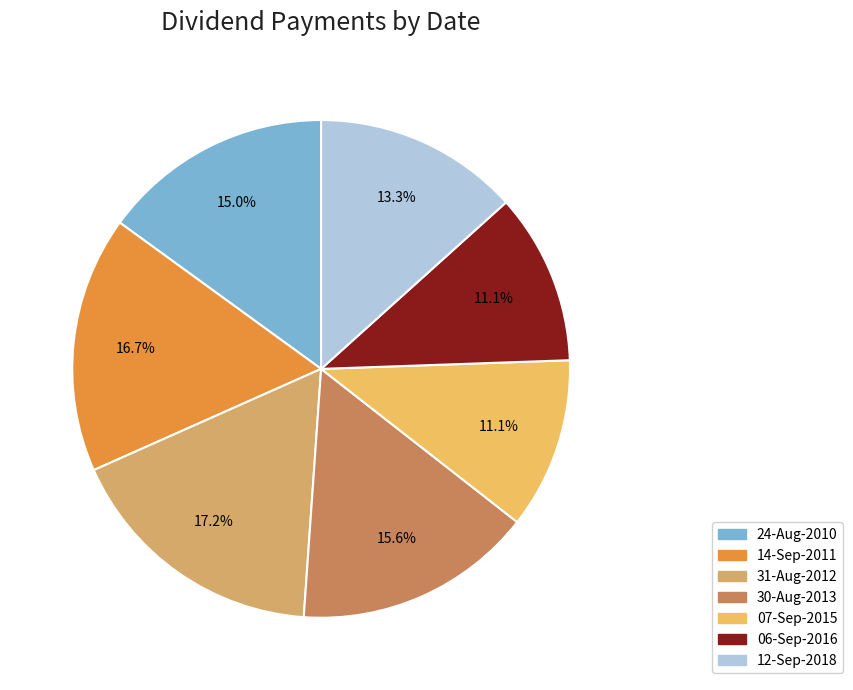

What portion of the pie excludes 30-Aug-2013?

84.4%